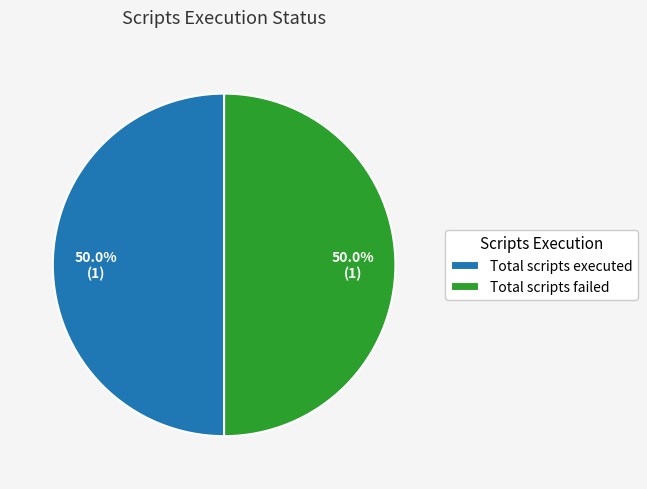

Do Total scripts failed and Total scripts executed together represent more than half of the pie?

Yes